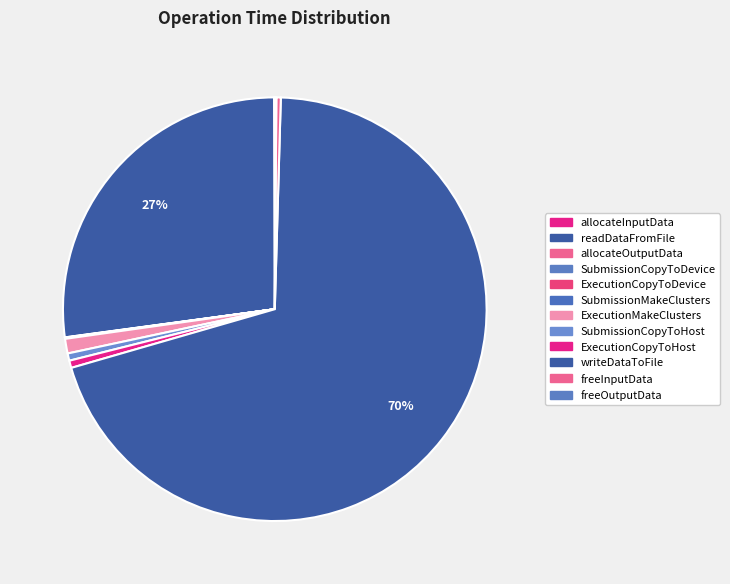

To the nearest percent, what is the combined percentage of allocateInputData and ExecutionMakeClusters?

1%